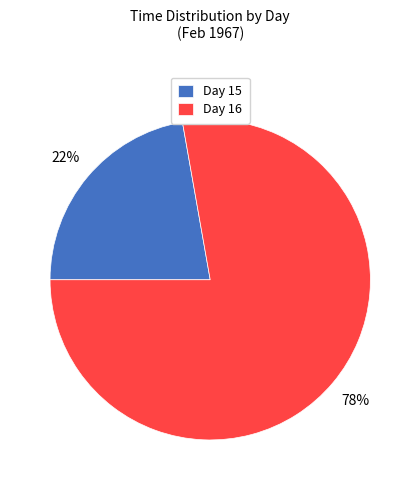

What percentage is the Day 16 slice, to the nearest percent?

78%